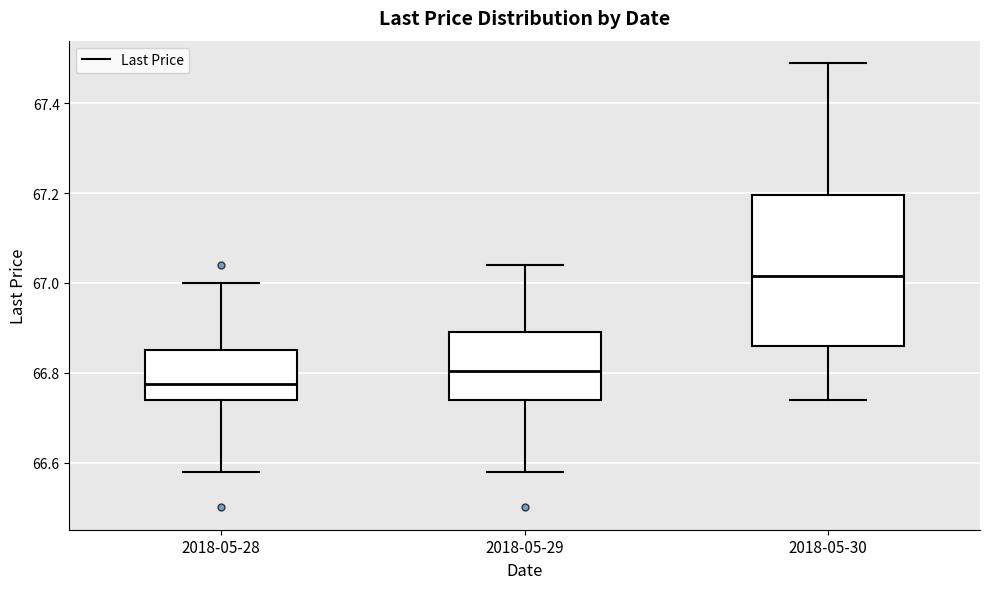

Which box has the lowest median line?

2018-05-28